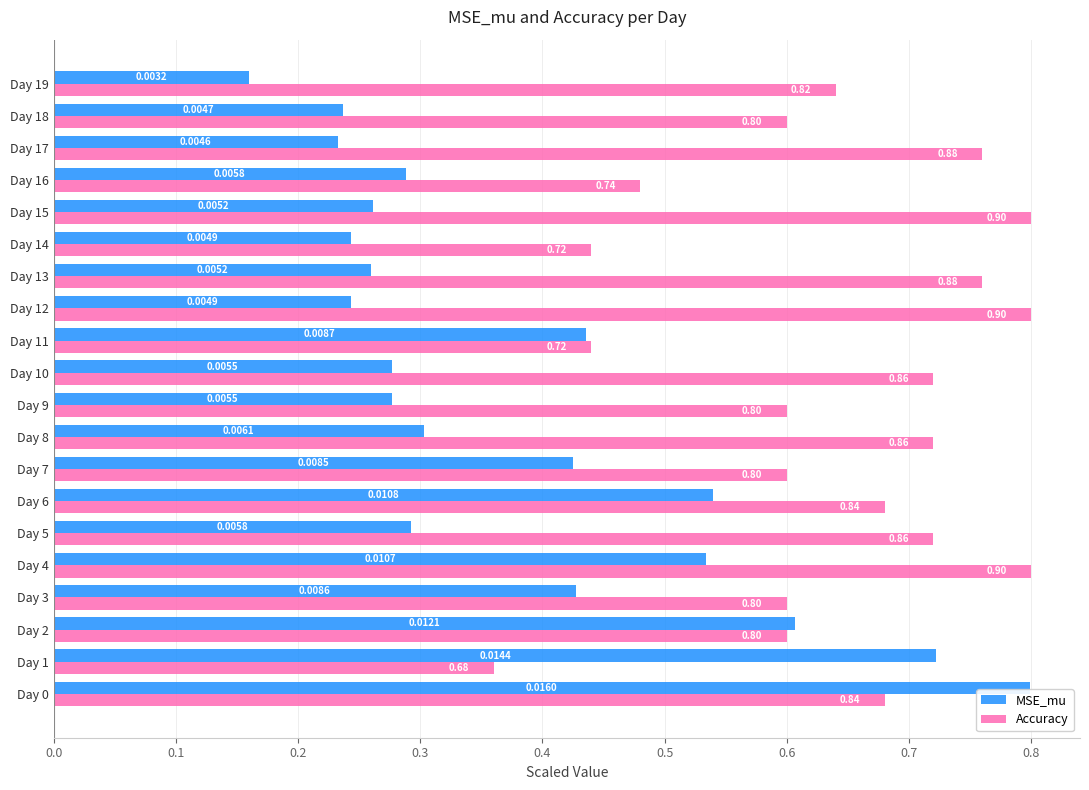

What are all the series names shown in the legend?

MSE_mu, Accuracy